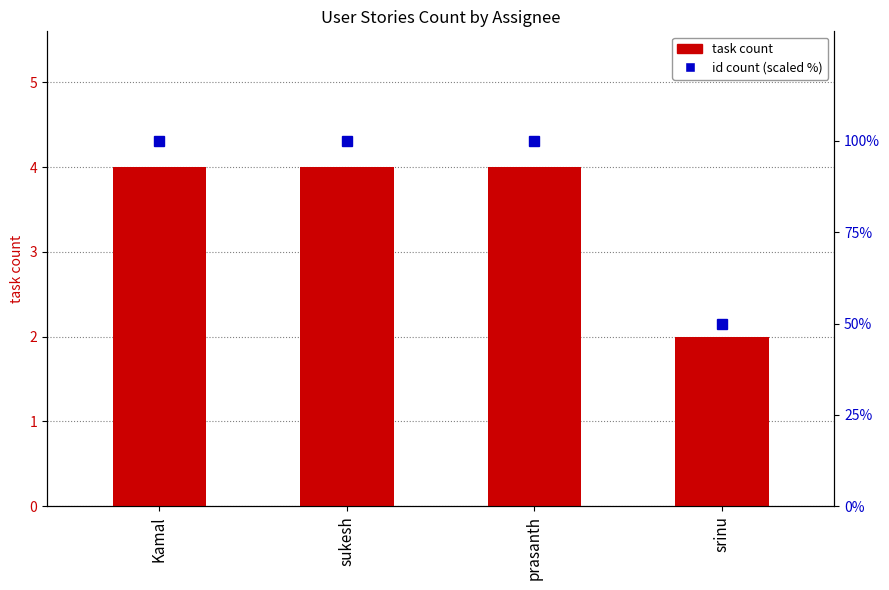

The chart shows a value of 4 at Kamal. True or false?

True